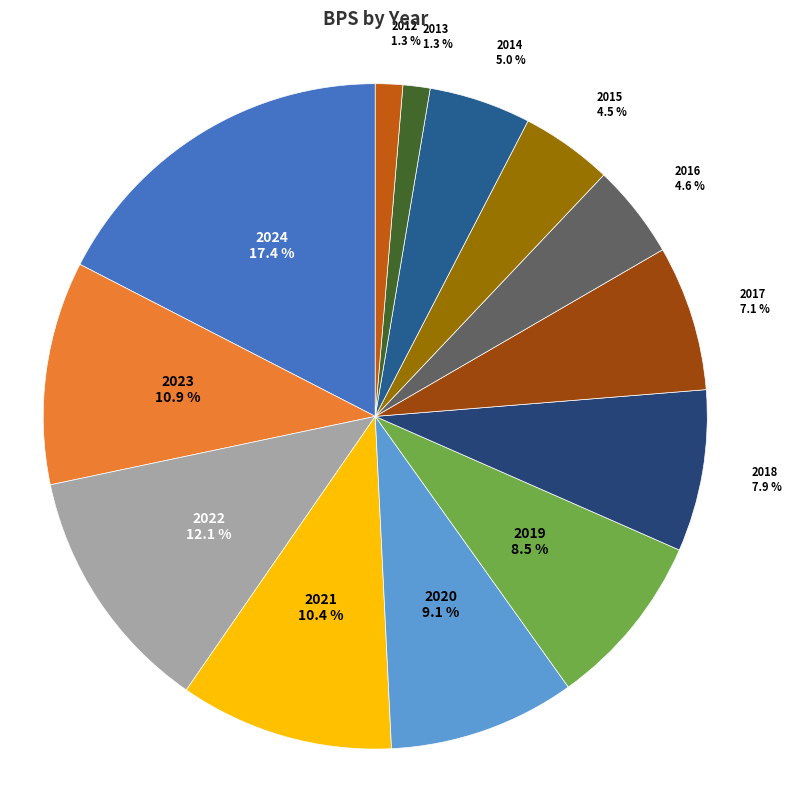

Approximately how many times larger is the value at 2016 compared to 2019?

0.5